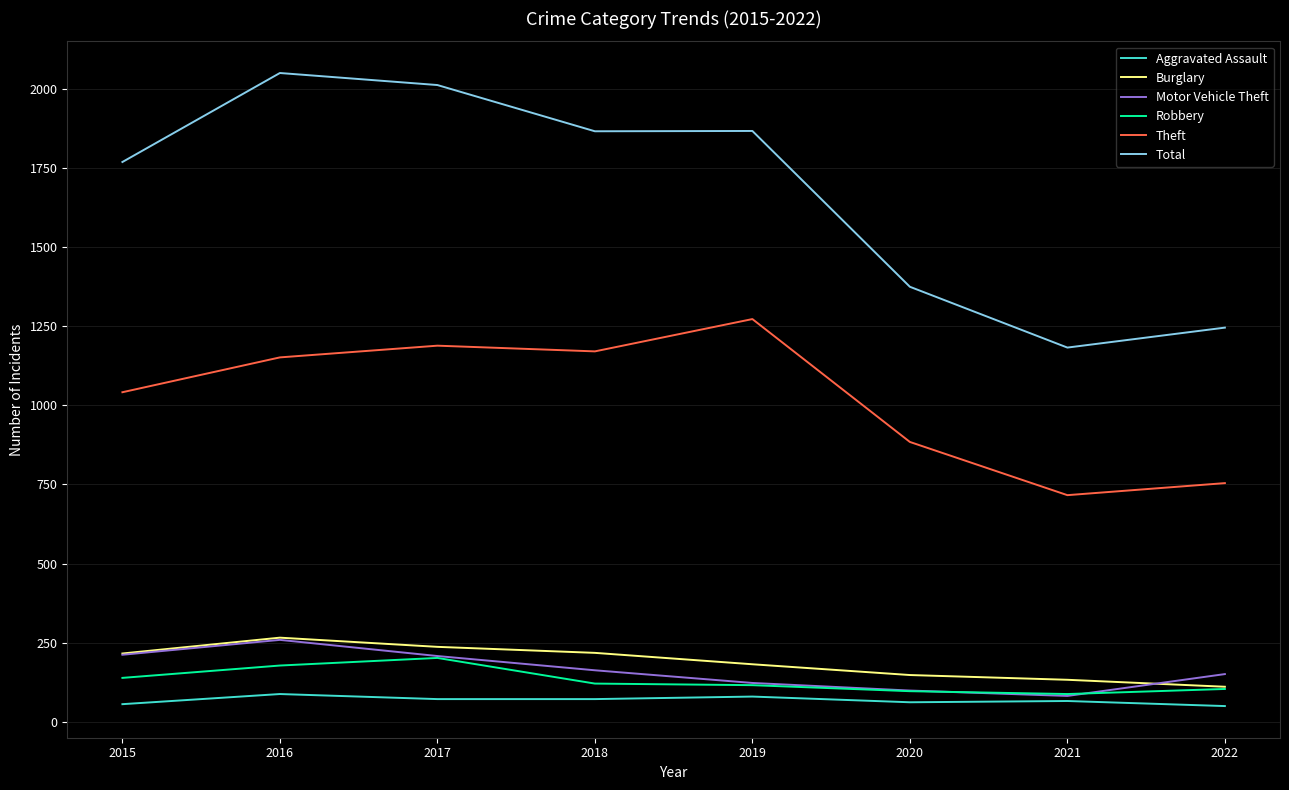

Which category has the highest value in the Burglary series?

2016